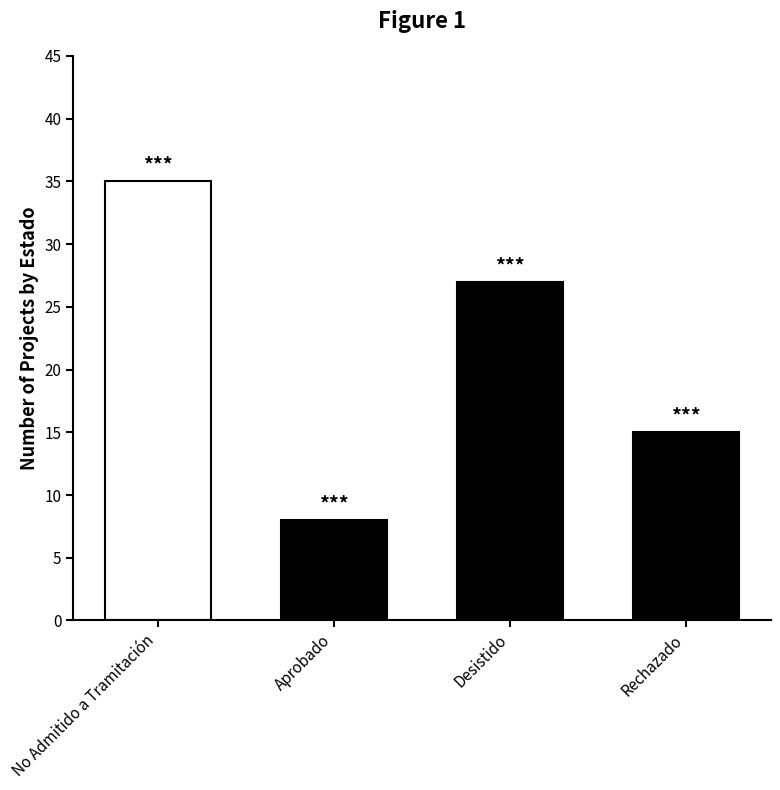

Which category has the highest value across all series?

No Admitido a Tramitación